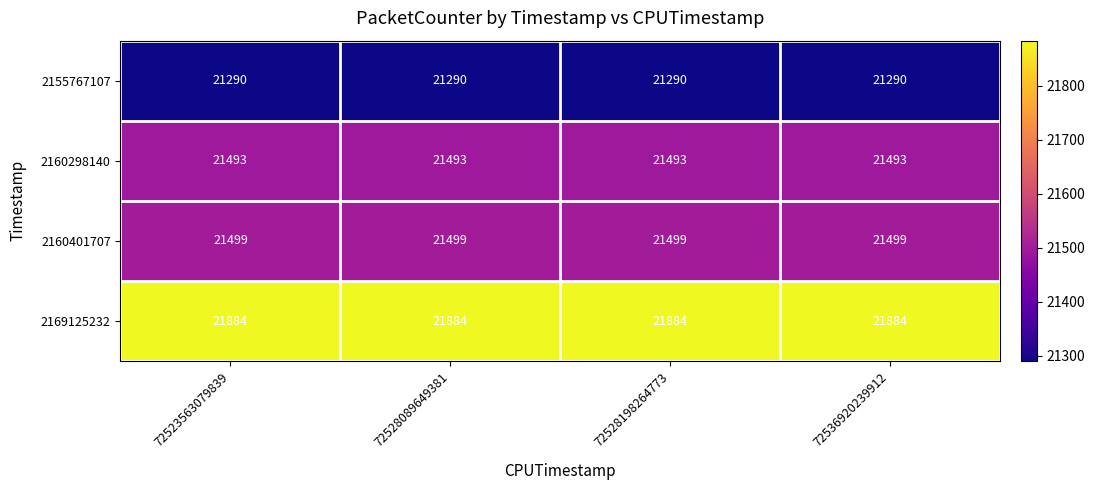

Which series has the largest total across all categories?

2169125232